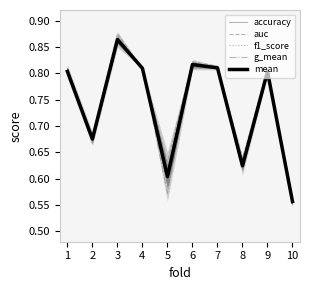

At which category does accuracy reach its first local peak?

3